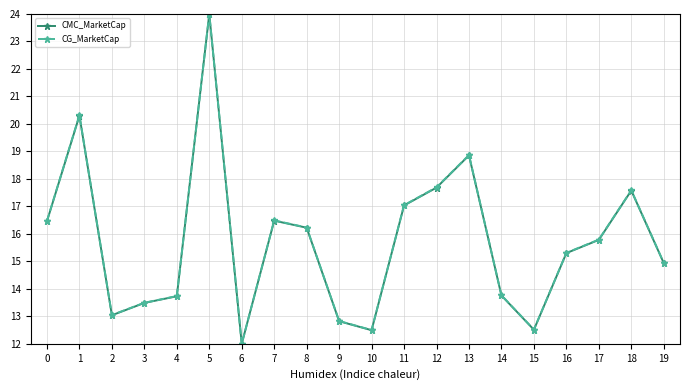

What is the lowest value of the CMC_MarketCap series?

12.0